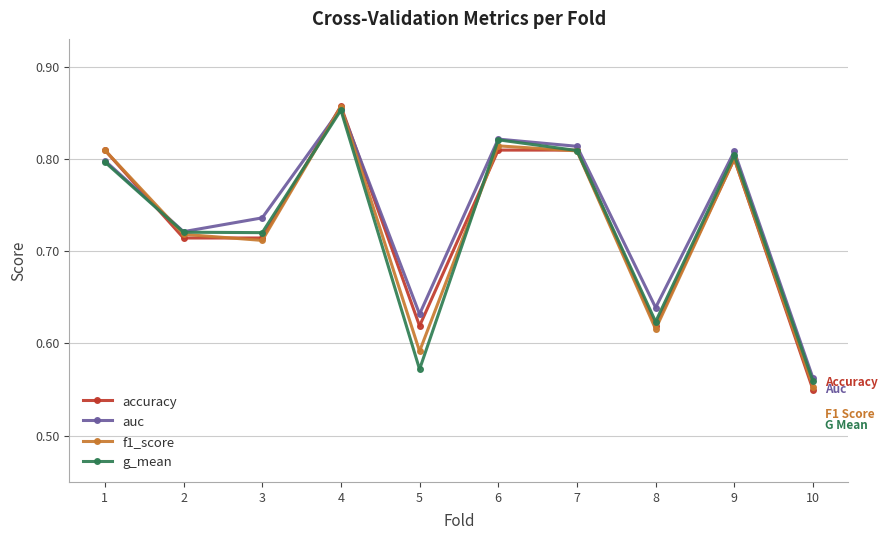

True or false: auc has a value of 1.4 at 9.

False